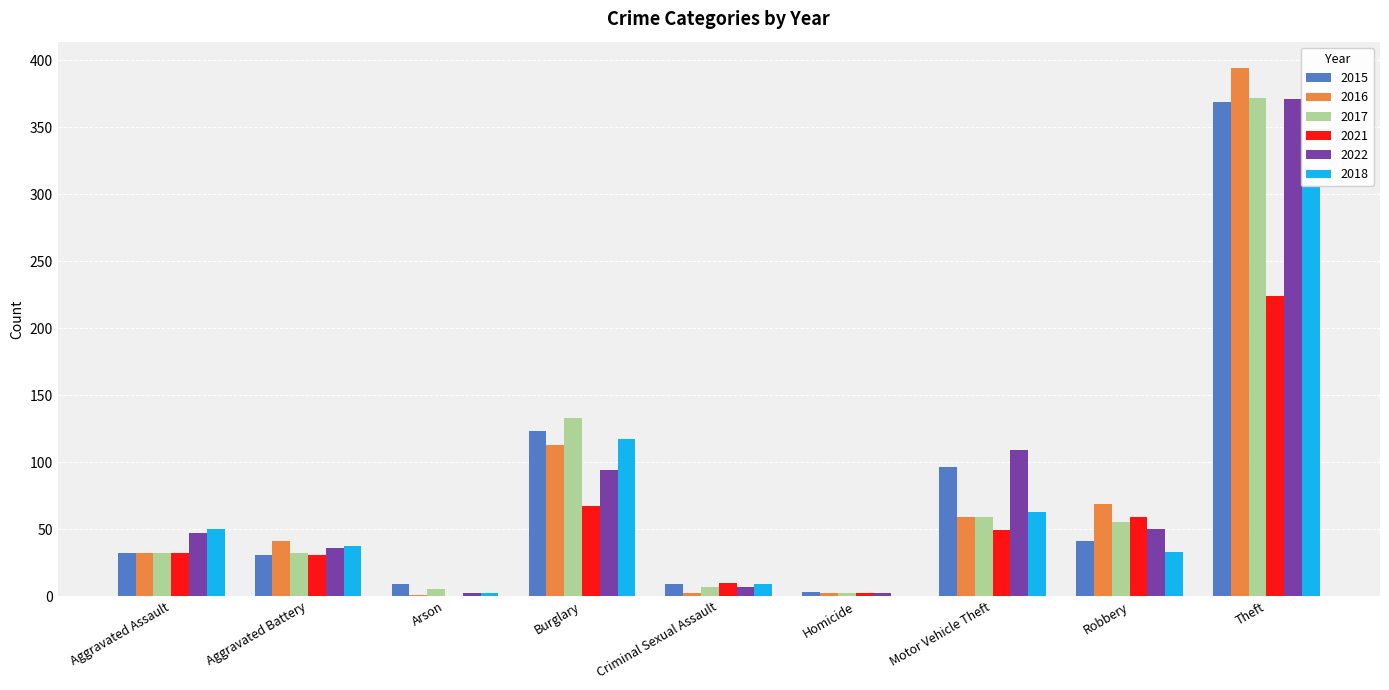

What is the sum of the 2022 values at Burglary and Aggravated Battery?

130